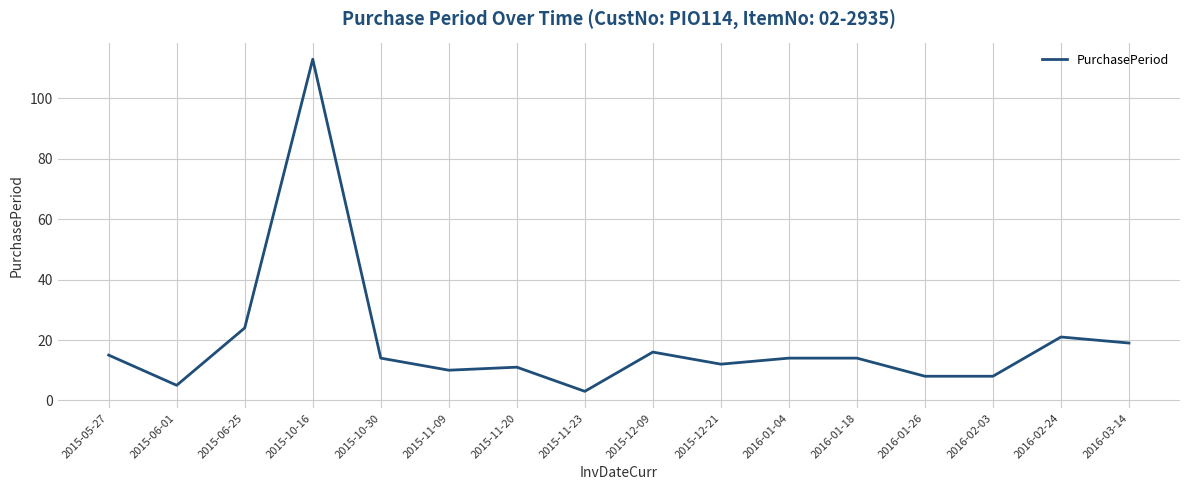

Reading left to right, extract all data points from this chart.

15	5	24	113	14	10	11	3	16	12	14	14	8	8	21	19